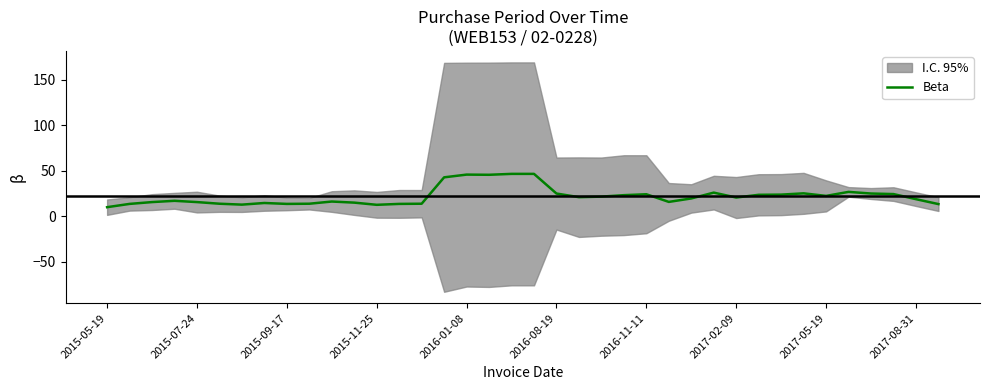

True or false: Beta has a value of 13.8 at 2015-09-17.

True